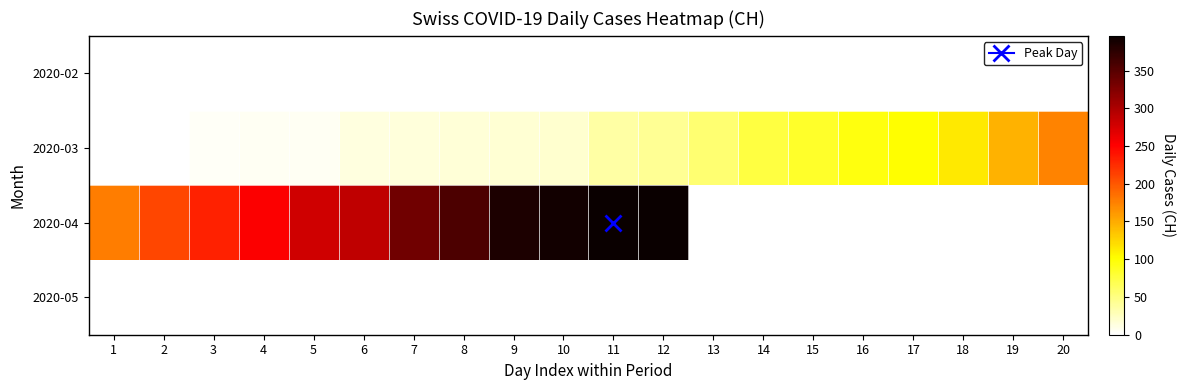

Reading left to right, extract all data points from this chart.

2020-02: 1=0	2=0	3=0	4=0	5=0	6=0	7=0	8=0	9=0	10=0	11=0	12=0	13=0	14=0	15=0	16=0	17=0	18=0	19=0	20=0
2020-03: 1=1	2=1	3=4	4=6	5=6	6=13	7=14	8=17	9=18	10=20	11=36	12=43	13=56	14=75	15=84	16=95	17=101	18=114	19=146	20=174
2020-04: 1=177	2=209	3=232	4=253	5=279	6=289	7=335	8=357	9=384	10=390	11=396	12=396	13=0	14=0	15=0	16=0	17=0	18=0	19=0	20=0
2020-05: 1=0	2=0	3=0	4=0	5=0	6=0	7=0	8=0	9=0	10=0	11=0	12=0	13=0	14=0	15=0	16=0	17=0	18=0	19=0	20=0